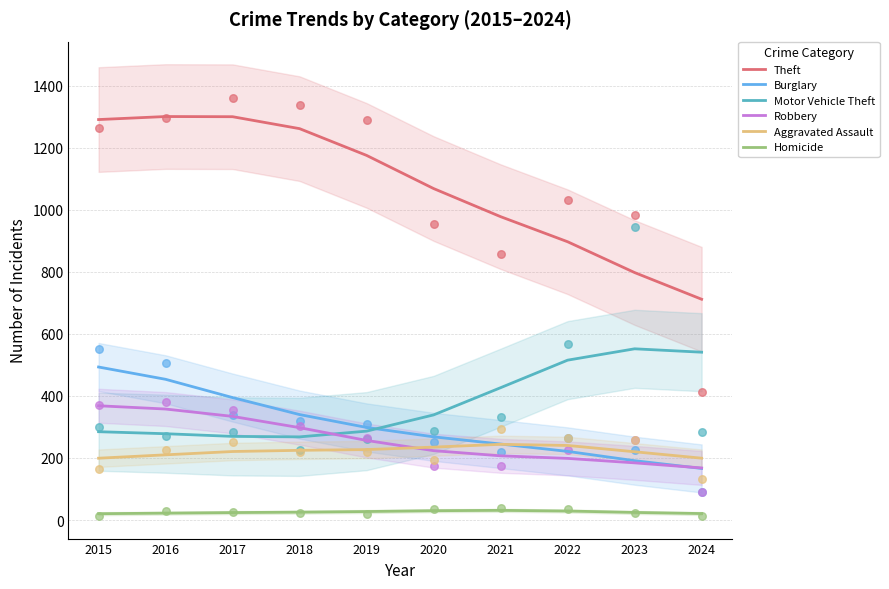

At how many categories does at least one series exceed 119?

10